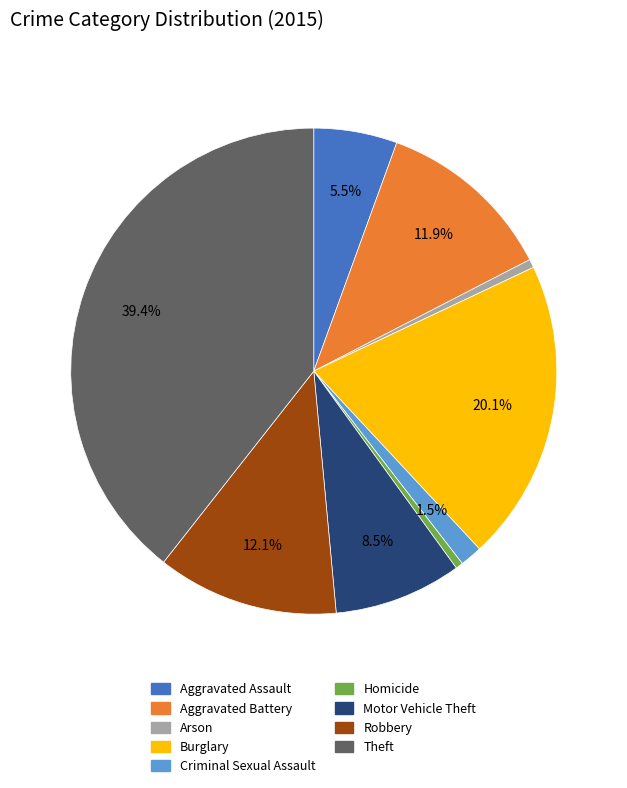

Is it true that Robbery is 12% of the pie?

True